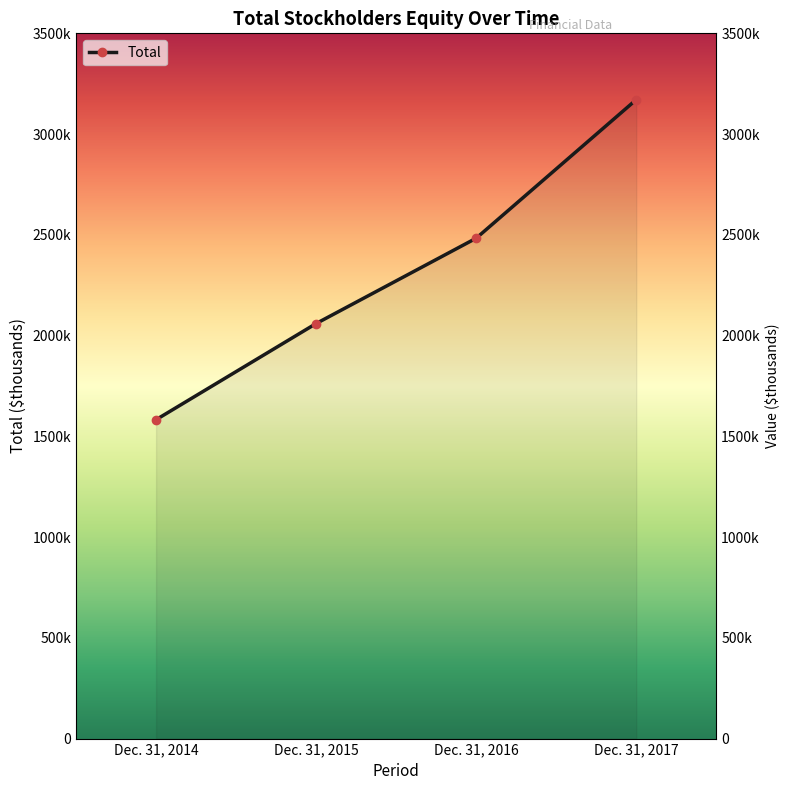

Reading left to right, what are all the values shown in this chart?

Dec. 31, 2014=1582684	Dec. 31, 2015=2059793	Dec. 31, 2016=2483255	Dec. 31, 2017=3170942